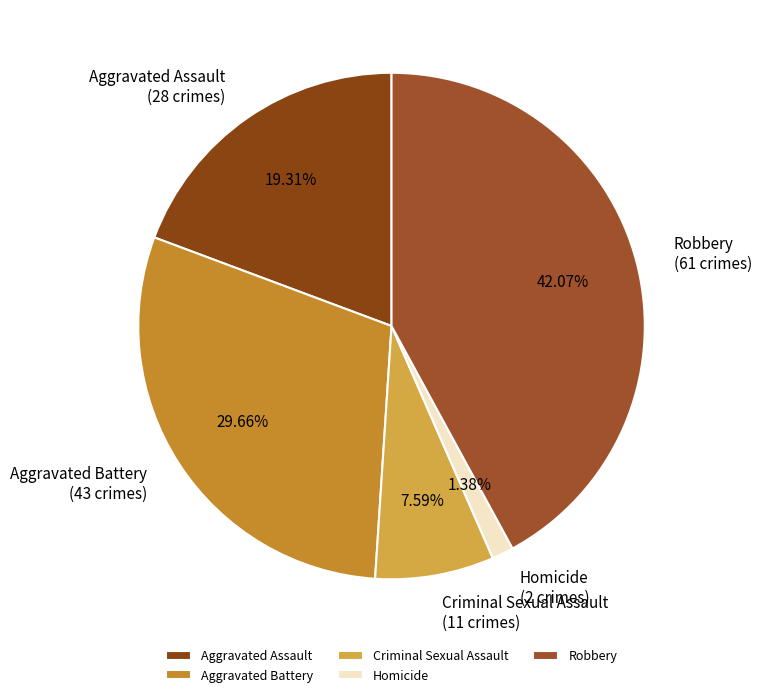

Between Robbery and Criminal Sexual Assault, which is larger?

Robbery